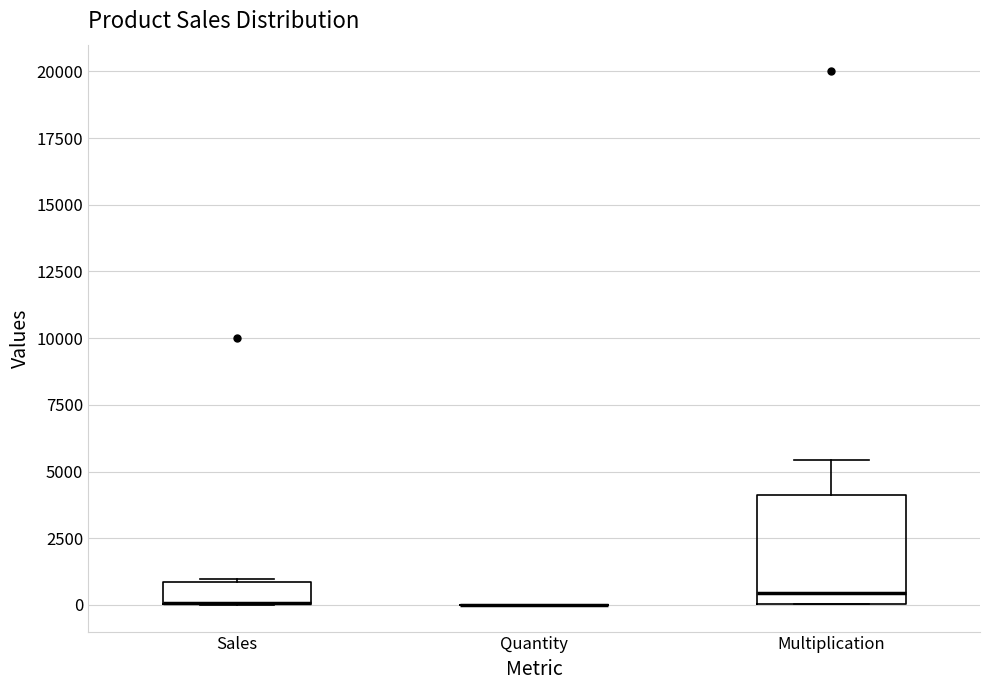

Comparing the boxes themselves (not the whiskers), which one is the tallest?

Multiplication